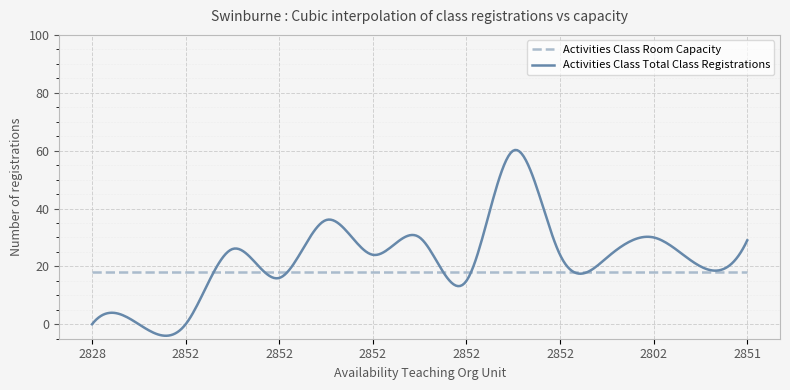

Rank the series by their average value, from highest to lowest.

Activities Class Total Class Registrations, Activities Class Room Capacity